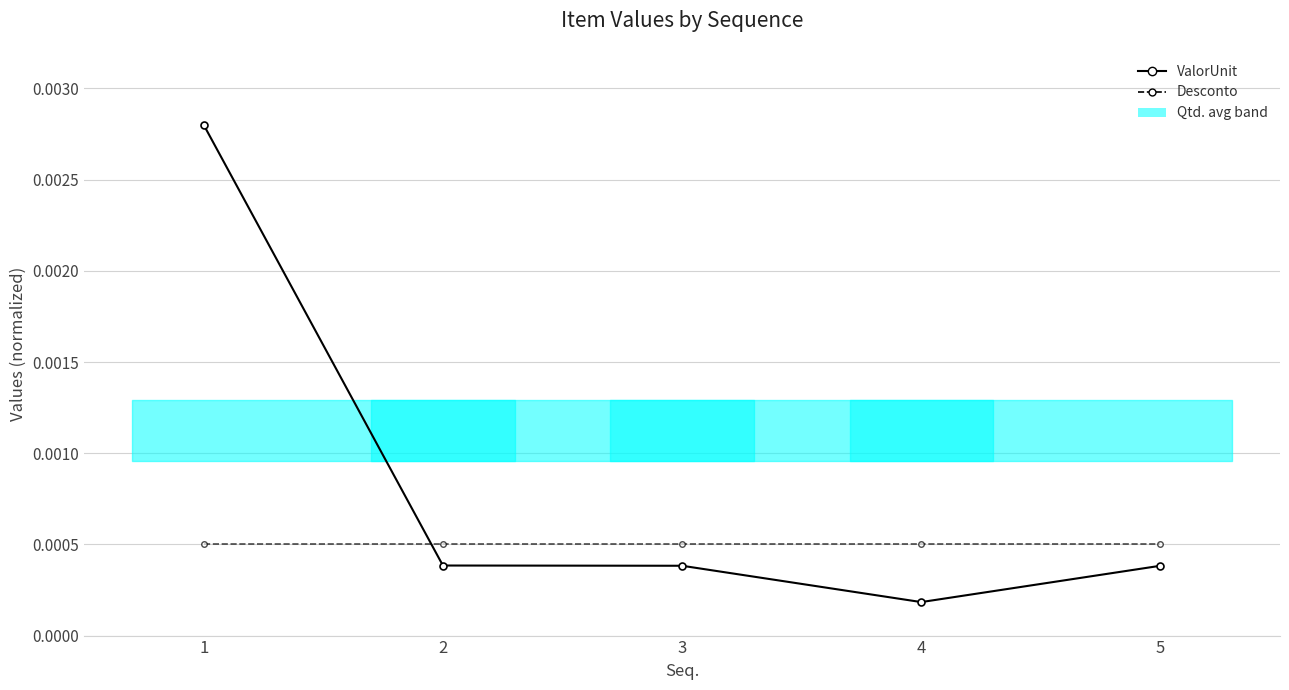

Count the number of categories in the chart.

5